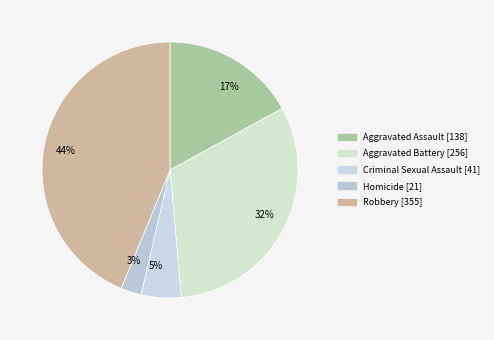

Which category has the smallest portion of the pie?

Homicide